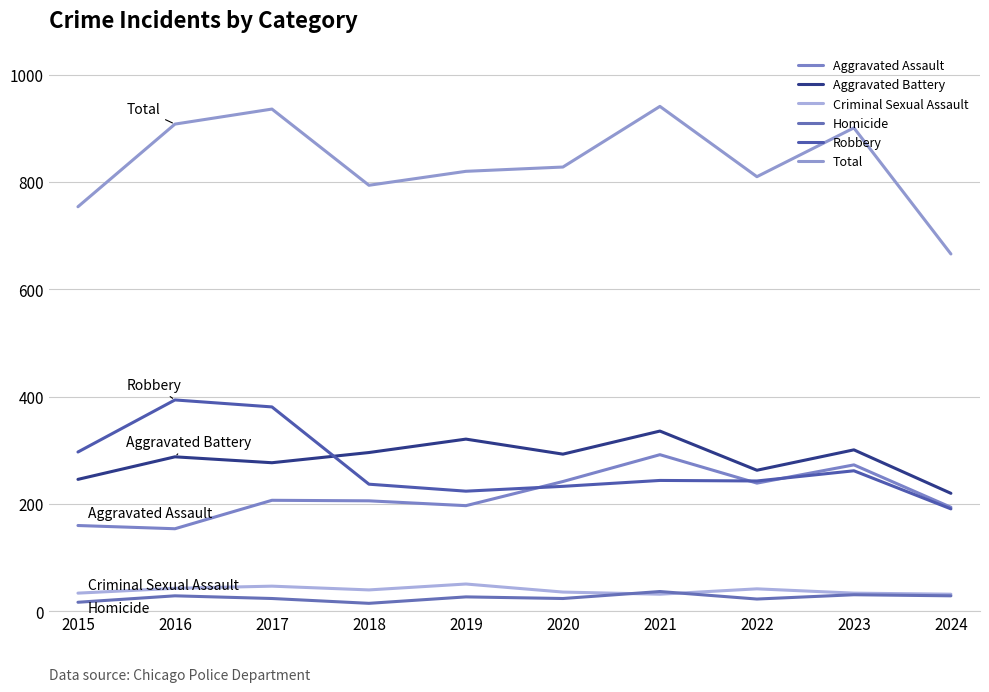

Which series has the largest range (max minus min)?

Total